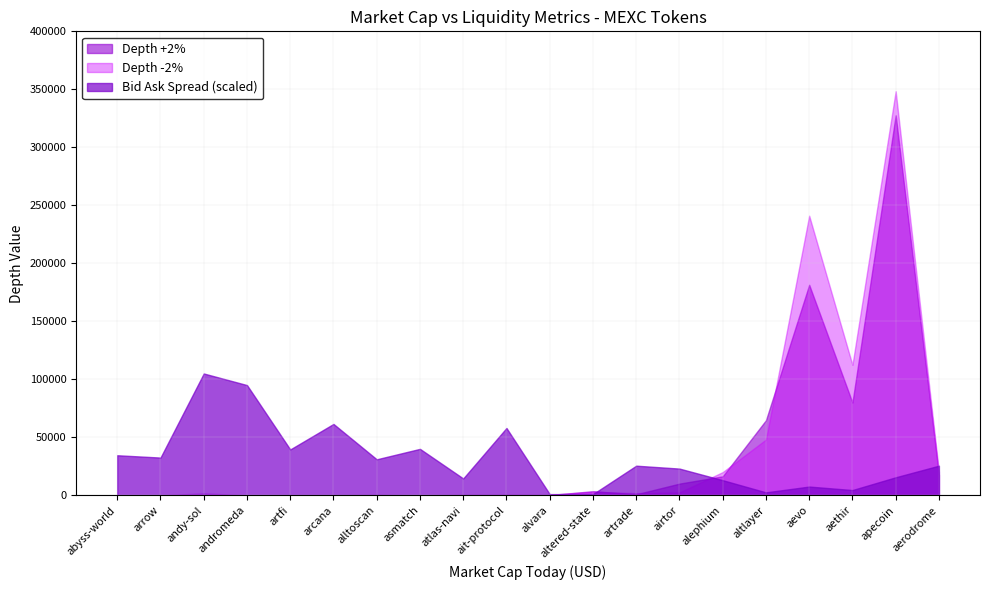

Count the number of data series in this chart.

3